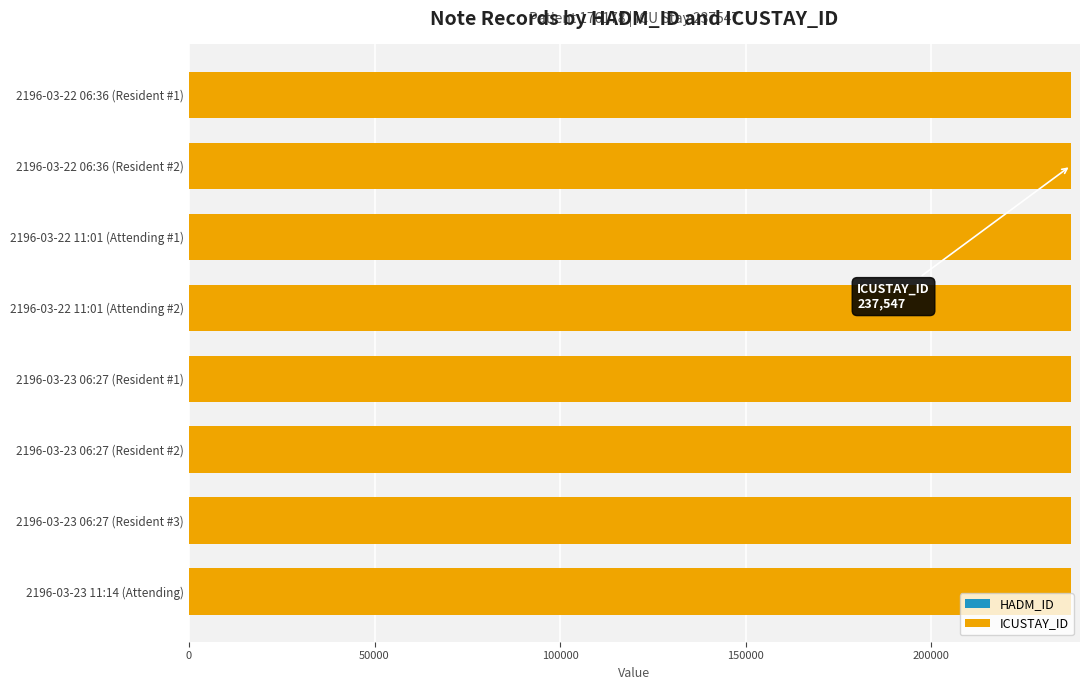

True or false: HADM_ID has a value of 118481 at 2196-03-23 06:27 (Resident #2).

False